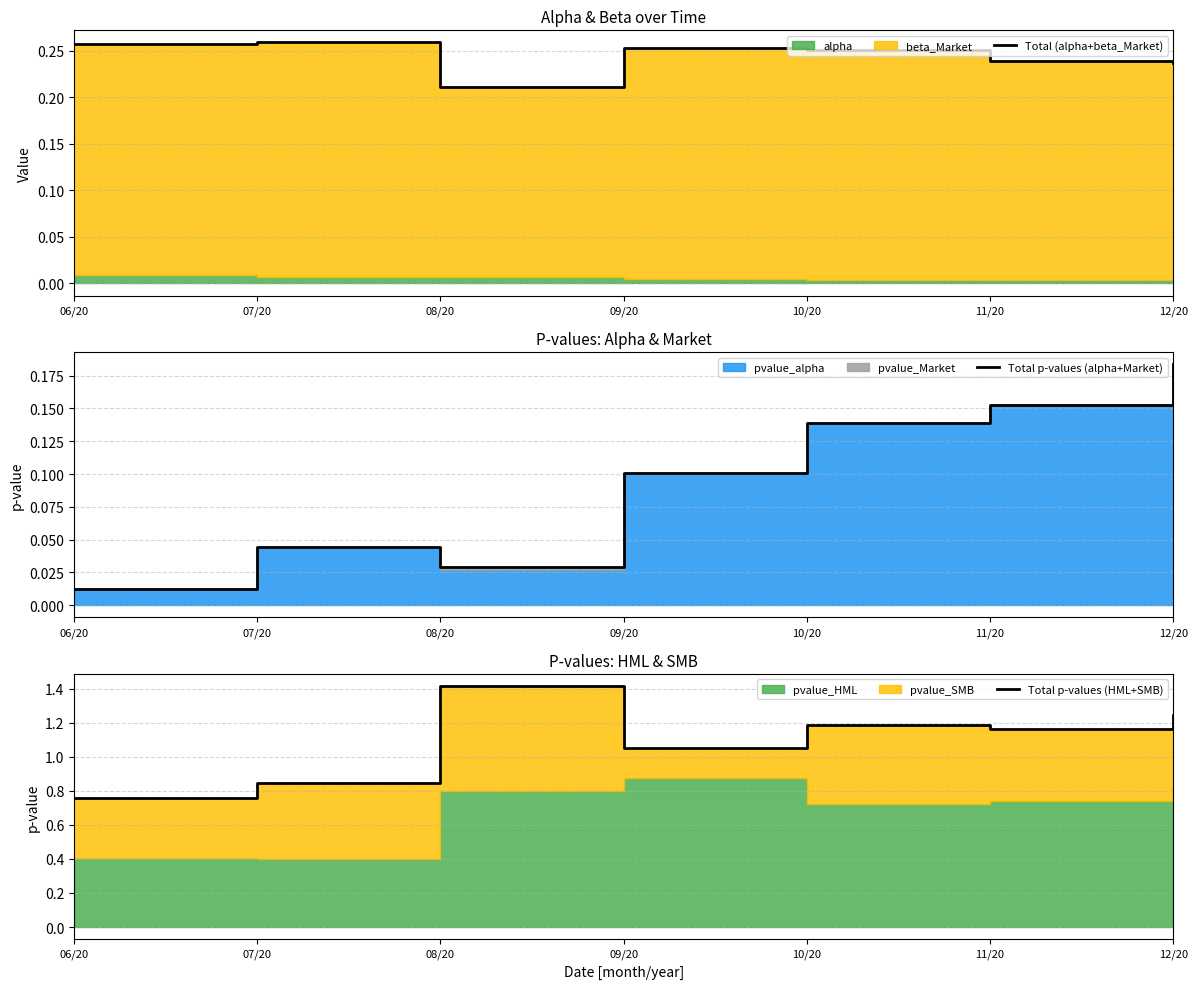

Reading left to right, transcribe all the data shown in this chart.

Total (alpha+beta_Market): 06/20=0.3	07/20=0.3	08/20=0.2	09/20=0.3	10/20=0.3	11/20=0.2	12/20=0.2
Total p-values (alpha+Market): 06/20=0.0	07/20=0.0	08/20=0.0	09/20=0.1	10/20=0.1	11/20=0.2	12/20=0.2
Total p-values (HML+SMB): 06/20=0.8	07/20=0.8	08/20=1.4	09/20=1.1	10/20=1.2	11/20=1.2	12/20=1.2